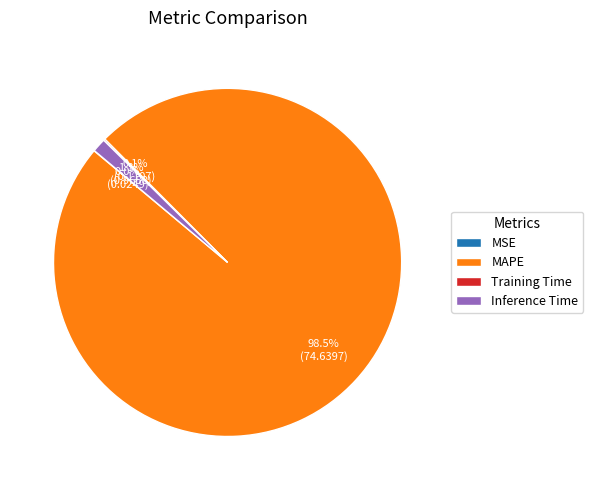

Which has a higher value, Inference Time or MAPE?

MAPE